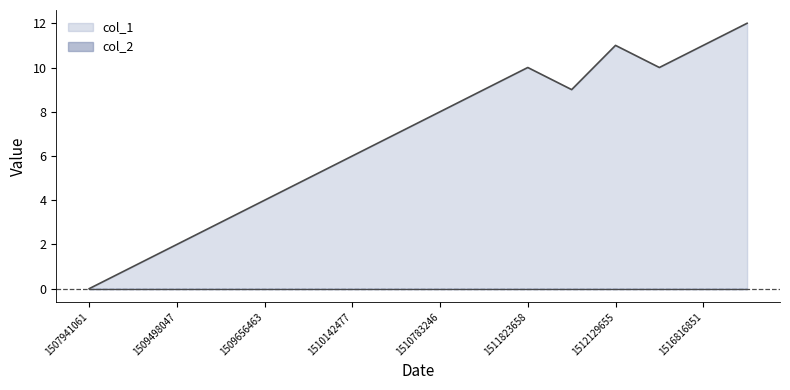

Which label corresponds to the smallest value in the chart?

1507941061